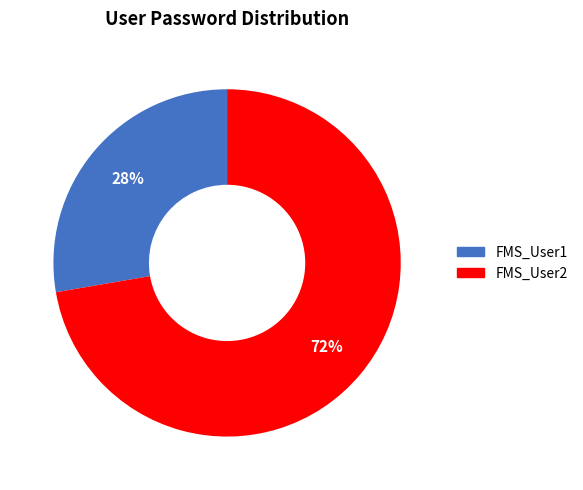

How many slices are in this pie chart?

2